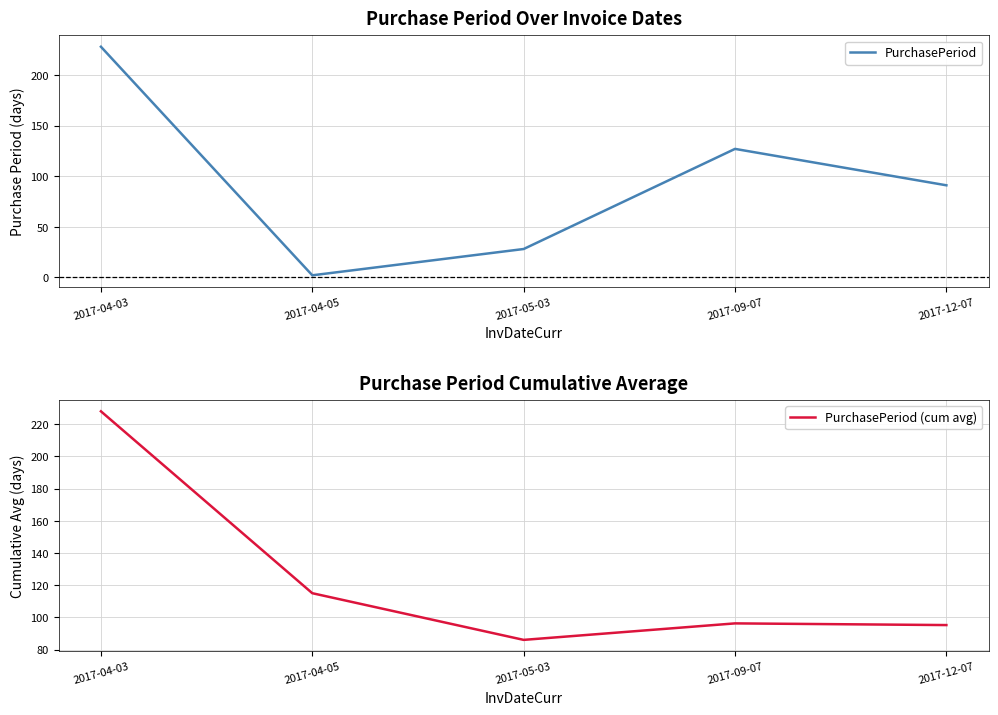

List the series in order of their peak value, highest first.

PurchasePeriod, PurchasePeriod (cum avg)